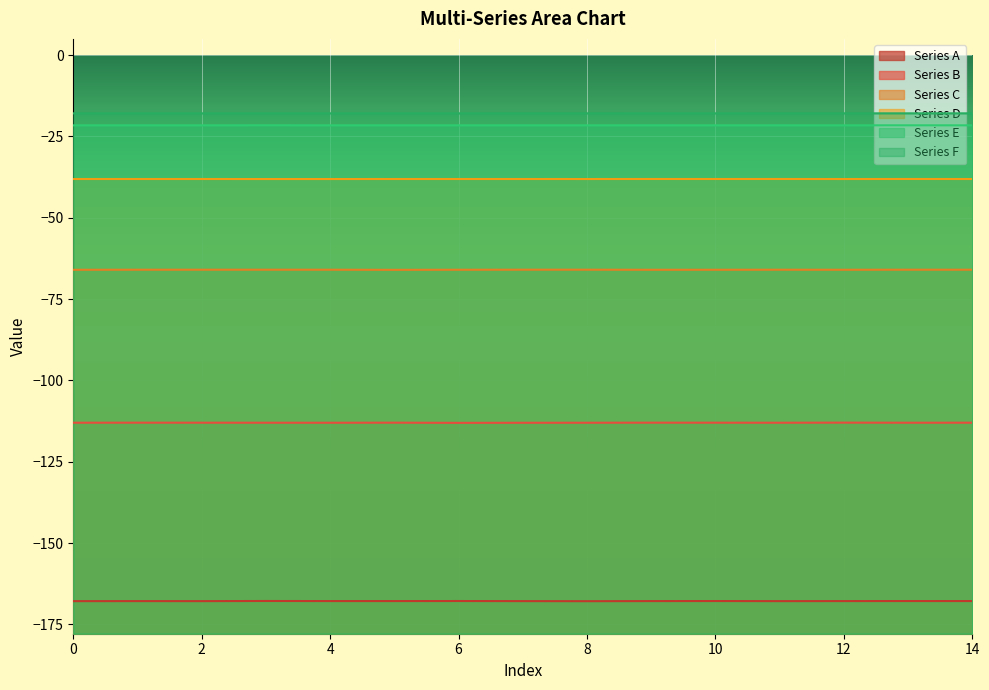

The value of Series C at 2 is -101.7. True or false?

False